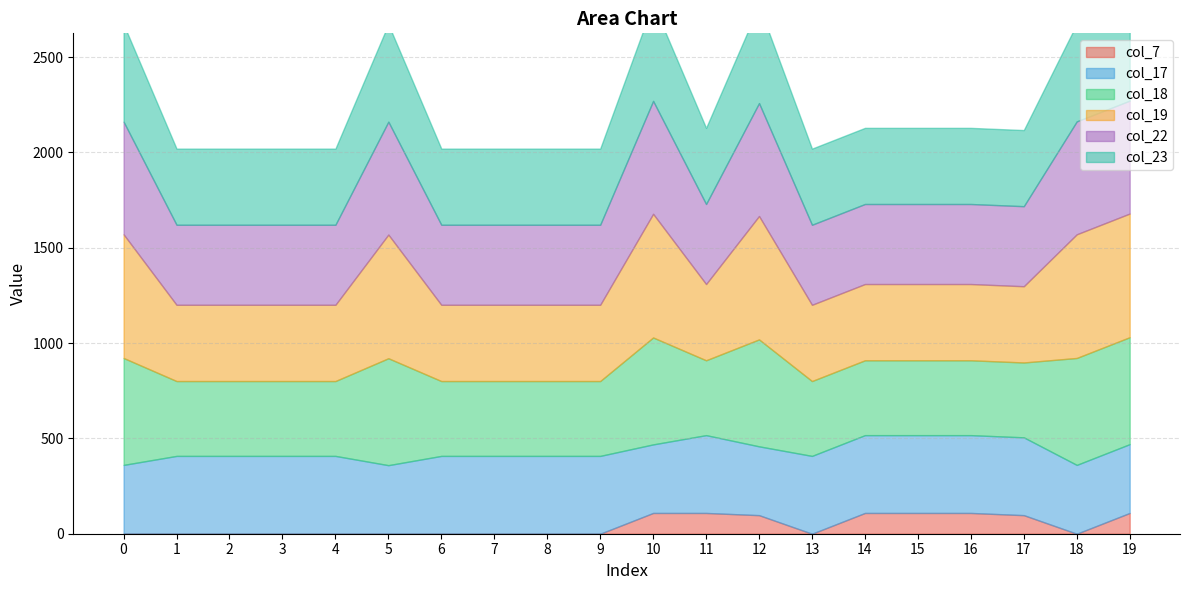

Reading right to left, what are all the values shown in this chart?

col_7: 19=108.9	18=0.0	17=97.4	16=108.9	15=108.9	14=108.9	13=0.0	12=97.4	11=108.9	10=108.9	9=0.0	8=0.0	7=0.0	6=0.0	5=0.0	4=0.0	3=0.0	2=0.0	1=0.0	0=0.0
col_17: 19=361.0	18=361.0	17=408.2	16=408.2	15=408.2	14=408.2	13=408.2	12=361.0	11=408.2	10=359.6	9=408.2	8=408.2	7=408.2	6=408.2	5=359.6	4=408.2	3=408.2	2=408.2	1=408.2	0=361.0
col_18: 19=561.0	18=561.0	17=392.7	16=392.7	15=392.7	14=392.7	13=392.7	12=561.0	11=392.7	10=561.0	9=392.7	8=392.7	7=392.7	6=392.7	5=561.0	4=392.7	3=392.7	2=392.7	1=392.7	0=561.0
col_19: 19=648.8	18=648.8	17=400.0	16=400.0	15=400.0	14=400.0	13=400.0	12=647.4	11=400.0	10=648.8	9=400.0	8=400.0	7=400.0	6=400.0	5=648.8	4=400.0	3=400.0	2=400.0	1=400.0	0=648.8
col_22: 19=592.3	18=592.3	17=419.9	16=419.9	15=419.9	14=419.9	13=419.9	12=592.3	11=419.9	10=592.3	9=419.9	8=419.9	7=419.9	6=419.9	5=592.3	4=419.9	3=419.9	2=419.9	1=419.9	0=590.9
col_23: 19=511.3	18=511.3	17=399.4	16=399.4	15=399.4	14=399.4	13=399.4	12=511.3	11=399.4	10=511.3	9=399.4	8=399.4	7=399.4	6=399.4	5=511.3	4=399.4	3=399.4	2=399.4	1=399.4	0=511.3